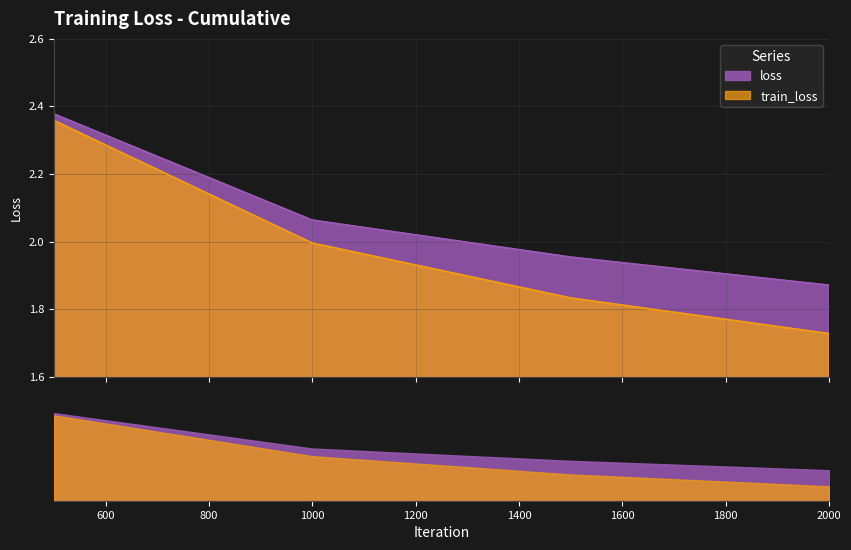

Which series has the largest range (max minus min)?

train_loss